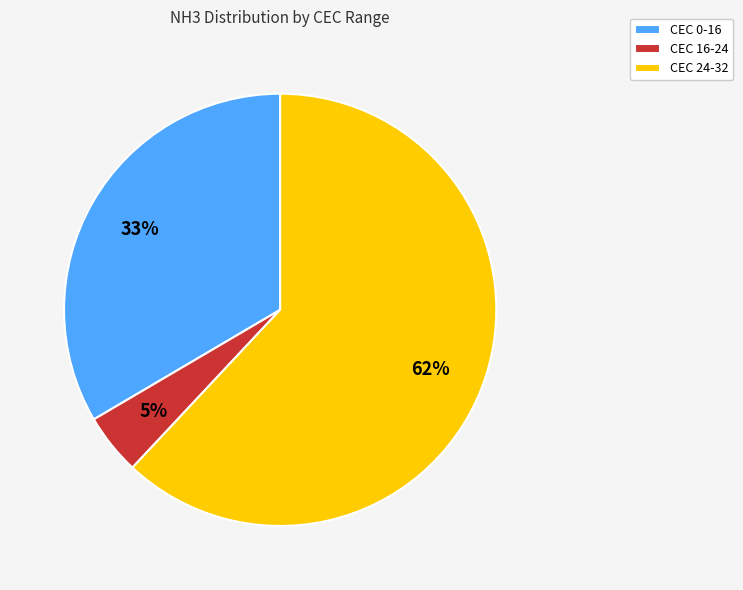

Which slice represents more than half of the pie?

CEC 24-32